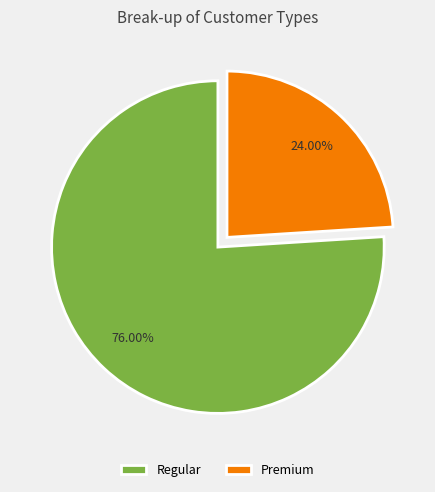

To the nearest percent, what portion does Regular represent?

76%